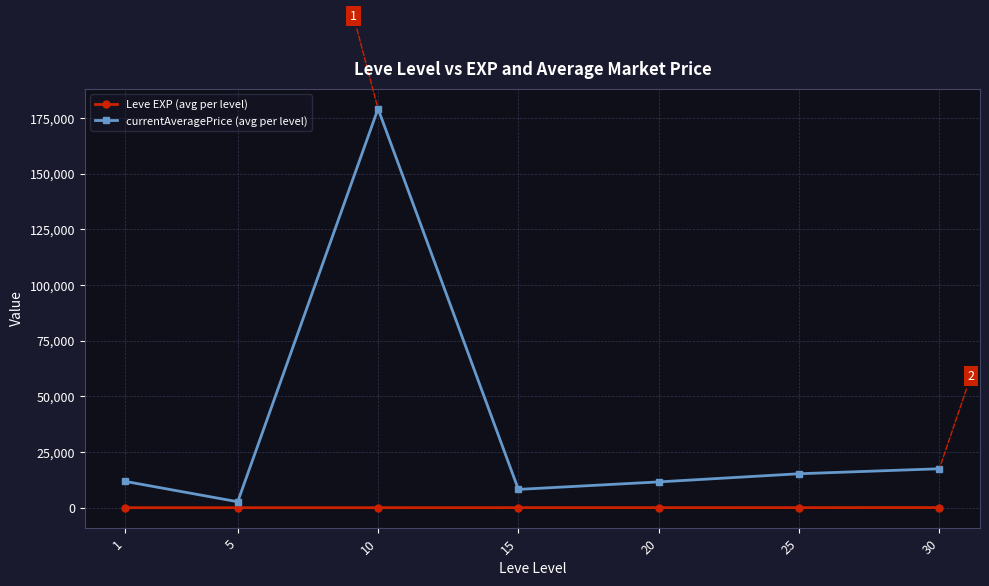

What are all the series names shown in the legend?

Leve EXP (avg per level), currentAveragePrice (avg per level)